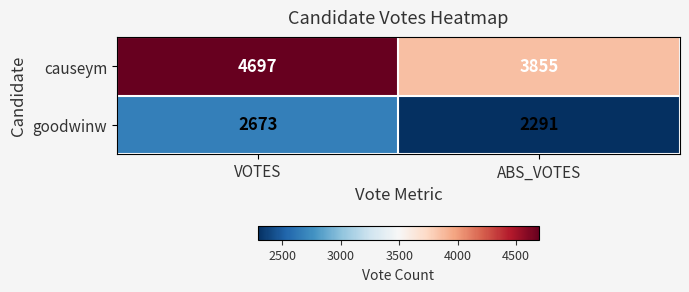

What is the difference between the causeym values at VOTES and ABS_VOTES?

842